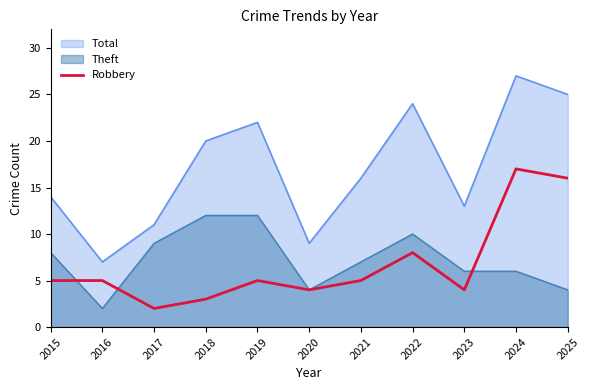

What is the smallest value displayed?

2